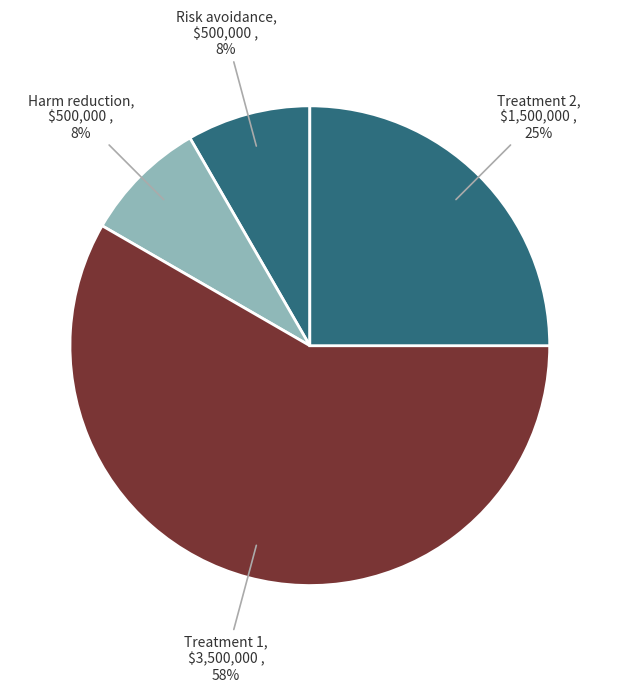

What is the majority slice?

Treatment 1